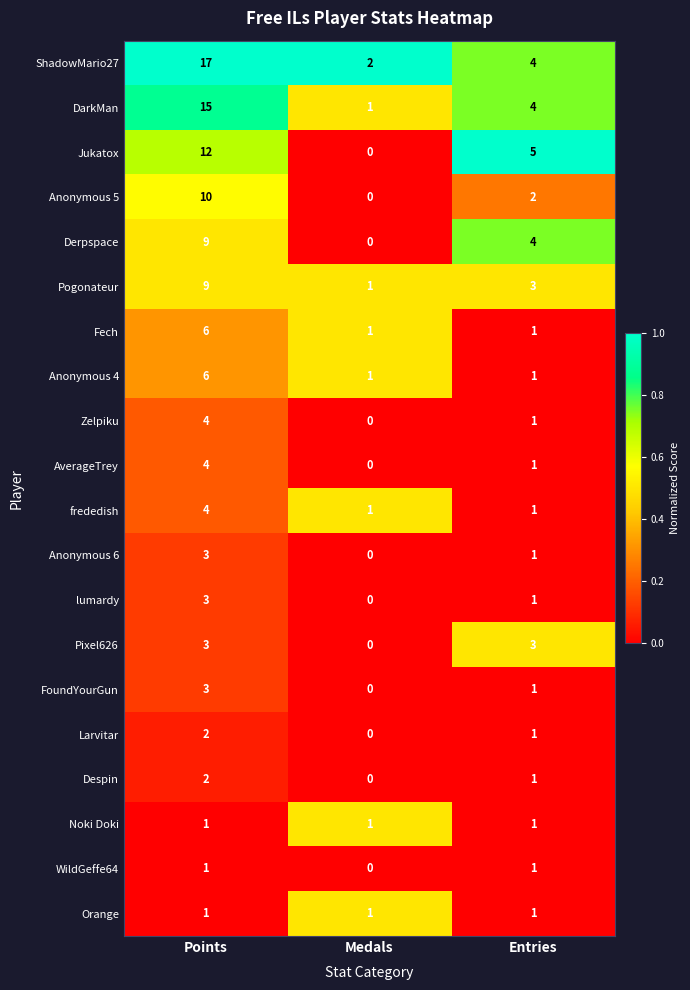

What is the sum of all Jukatox values?

17